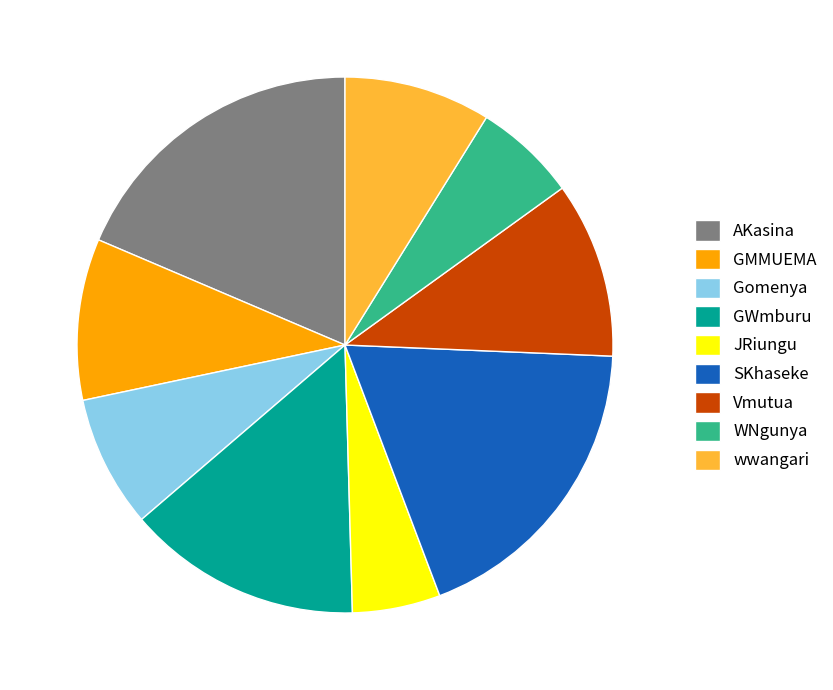

Which slice is the smallest?

JRiungu